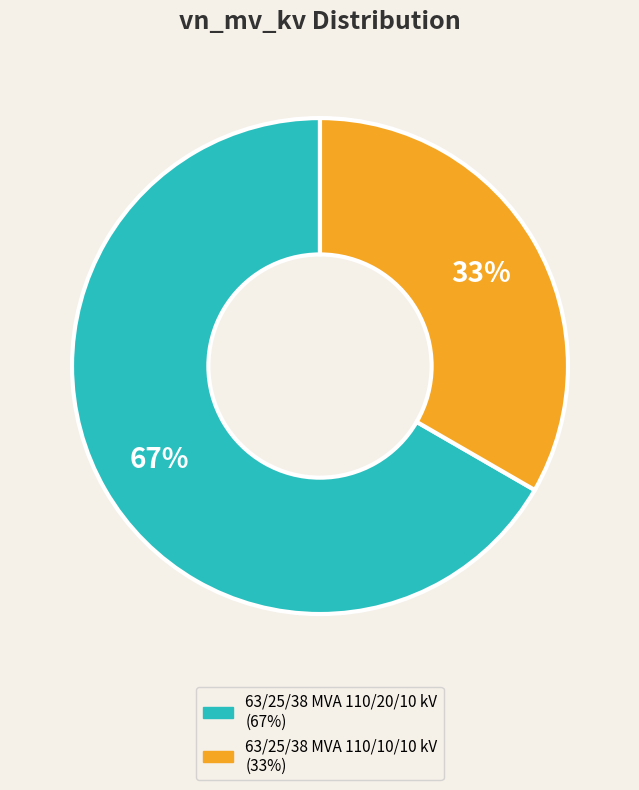

The 63/25/38 MVA 110/10/10 kV slice represents 19% of the pie. True or false?

False